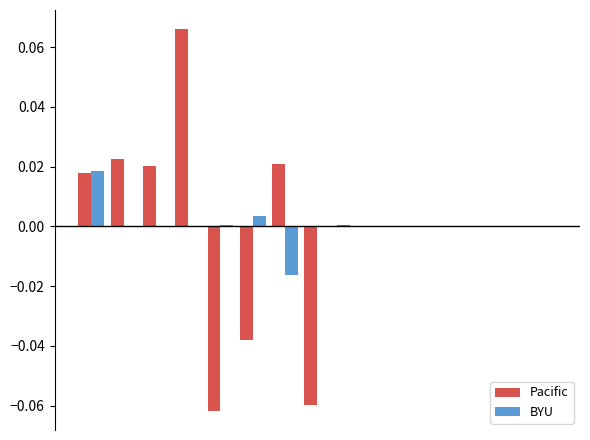

How many data points does each series have?

15